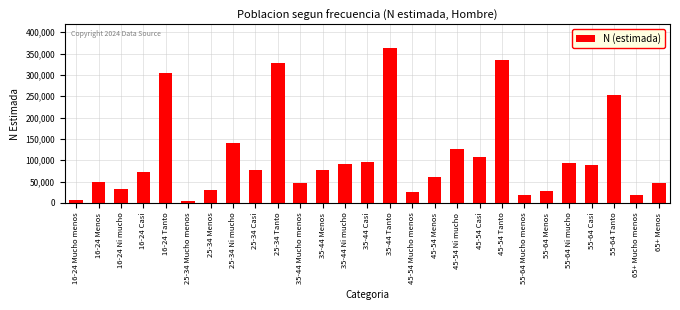

What is the label of the 5th bar from the left?

16-24 Tanto